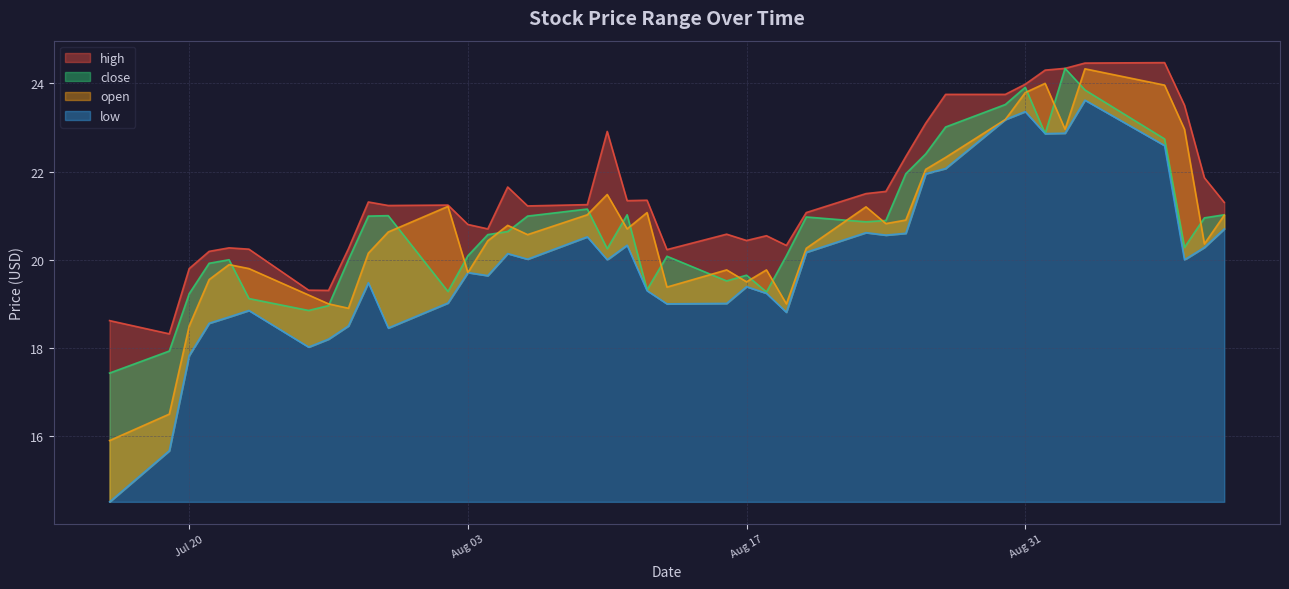

Where is open nearest to the value 20?

2021-07-22